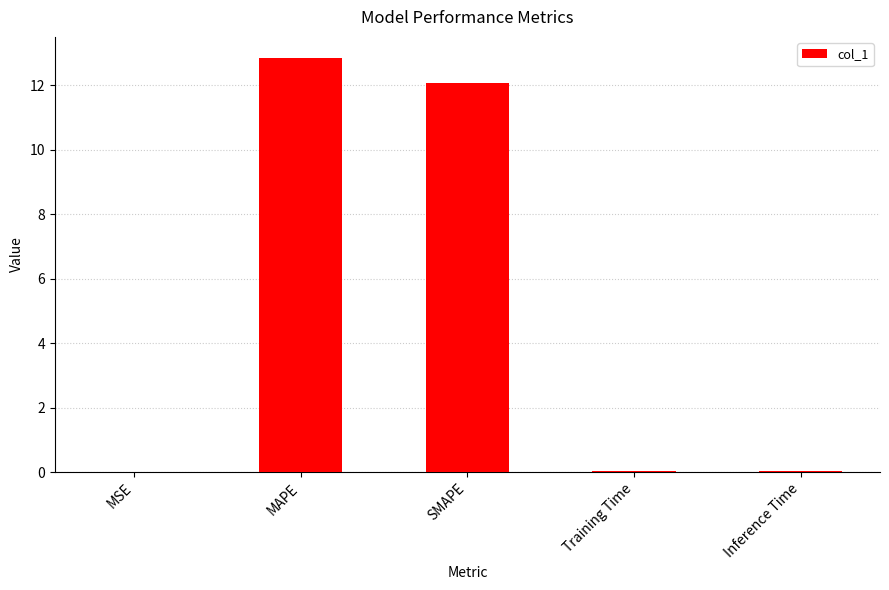

At which category does the chart reach its peak across all series?

MAPE